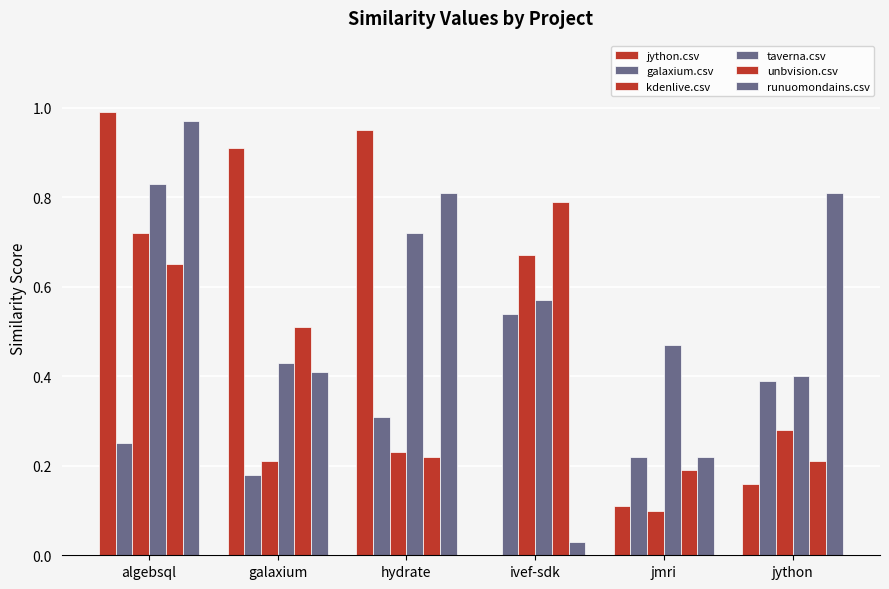

Does the chart contain stacked bars?

No